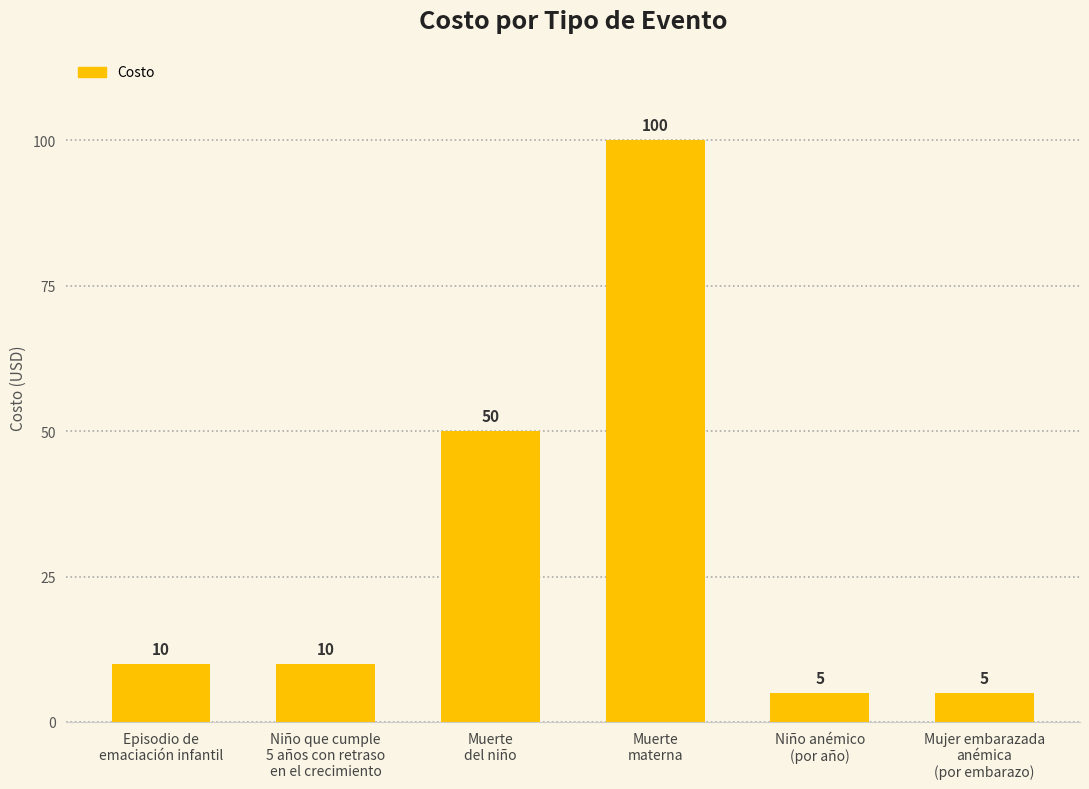

Reading left to right, list all the values displayed in this chart.

10	10	50	100	5	5